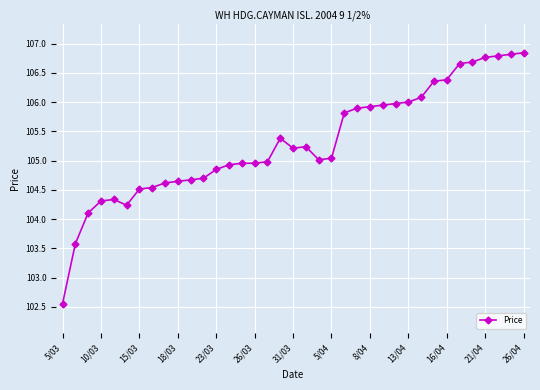

What is the sum of all values?

3896.3